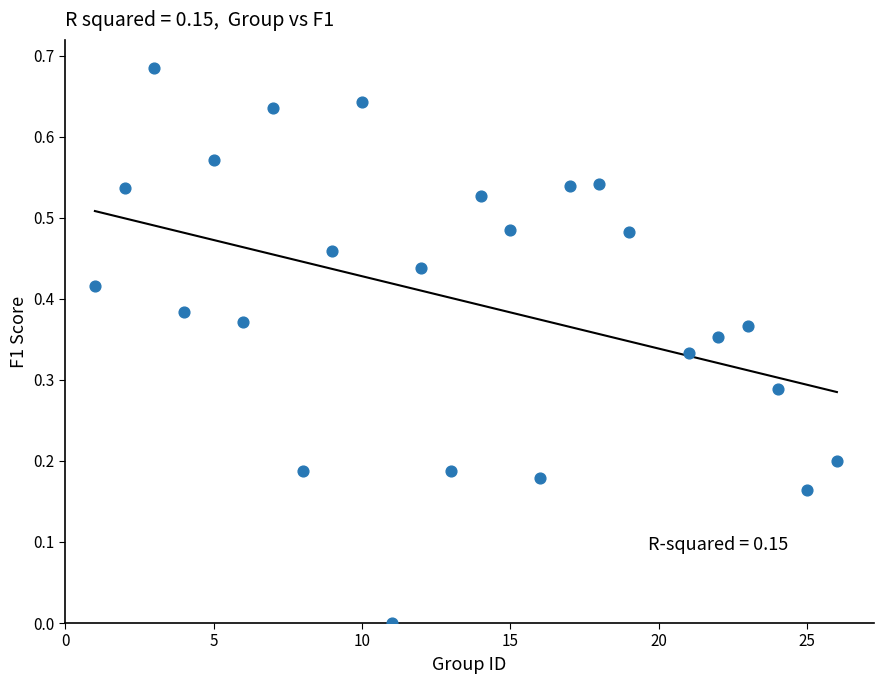

What is the range of X values (max minus min)?

25.0